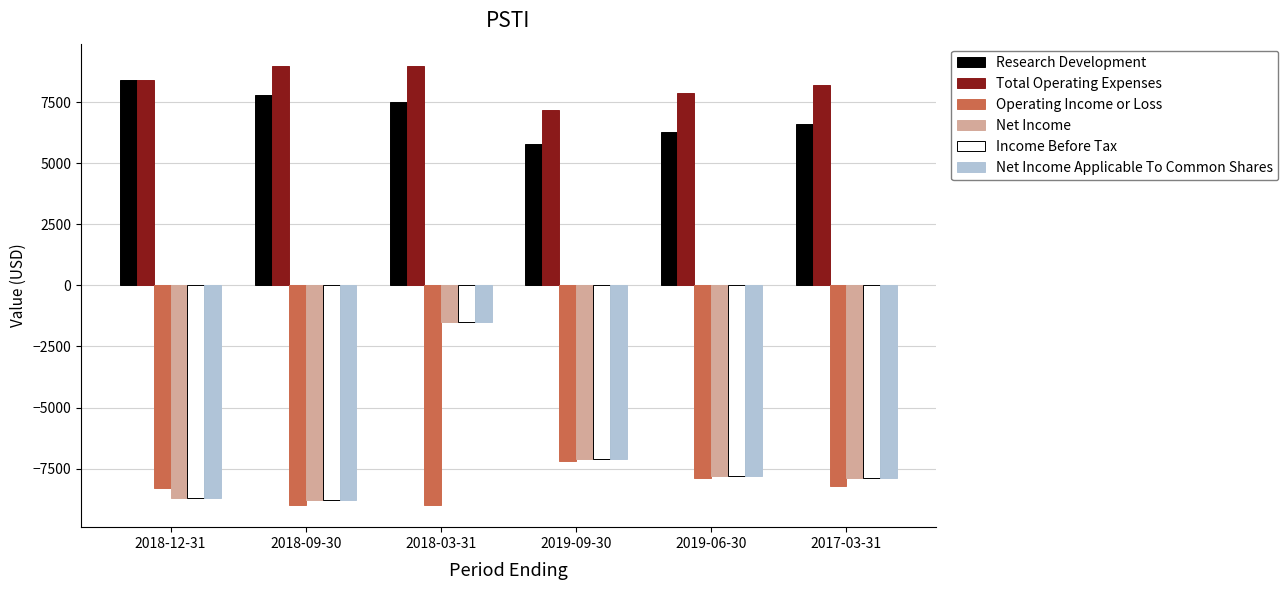

Between 2018-09-30 and 2019-06-30, which series saw the biggest shift?

Research Development